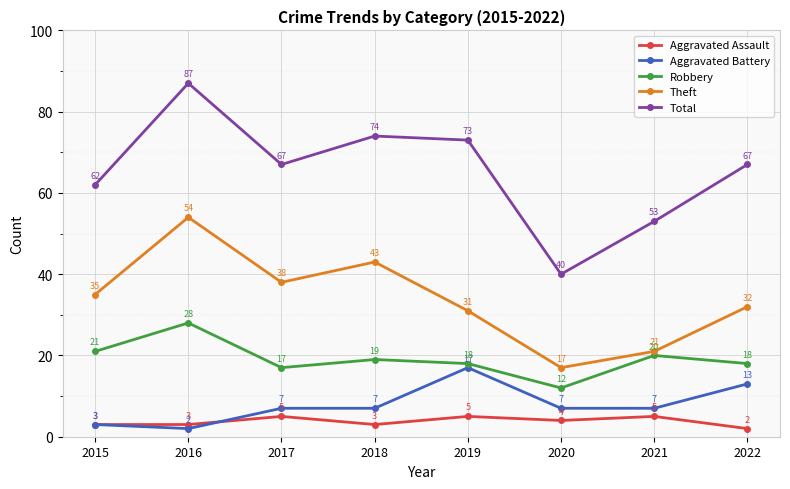

True or false: Aggravated Battery has more than 2 interior local peaks.

False